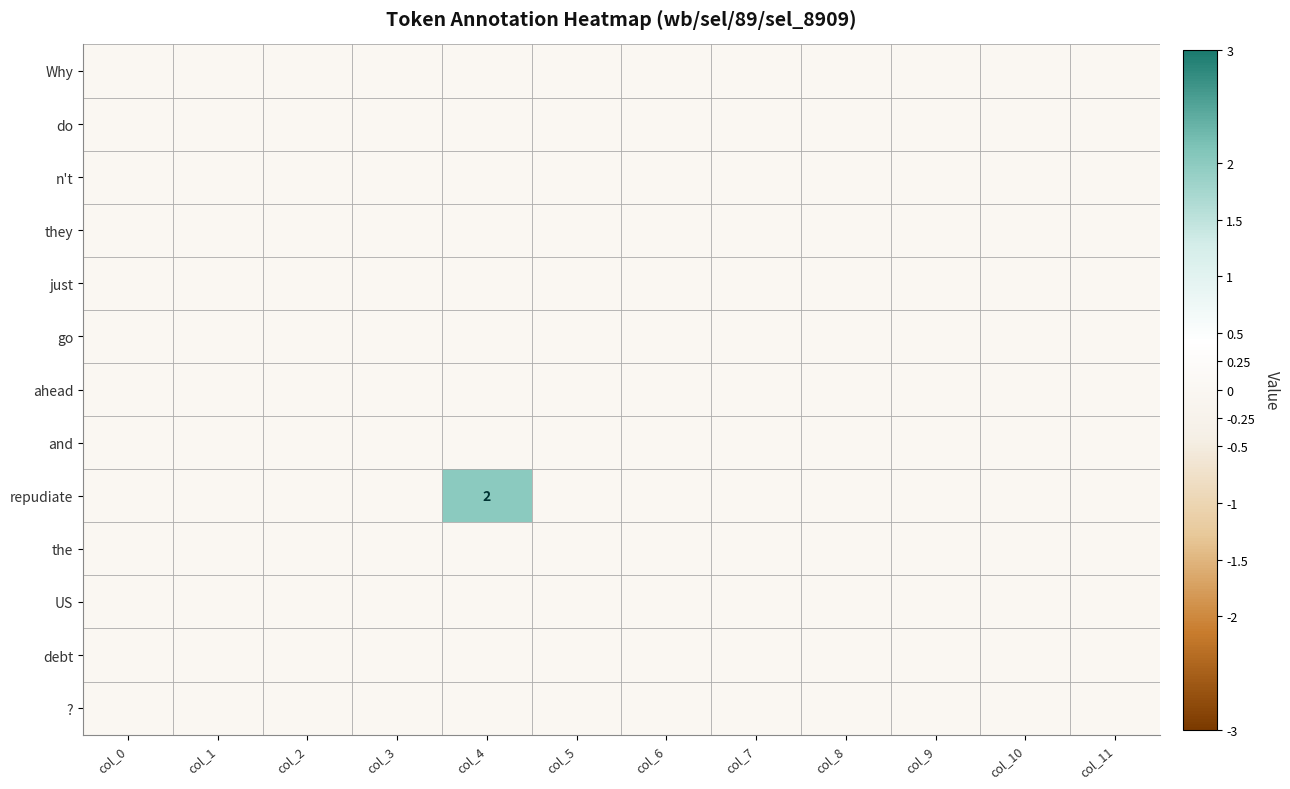

Count the number of data series in this chart.

13